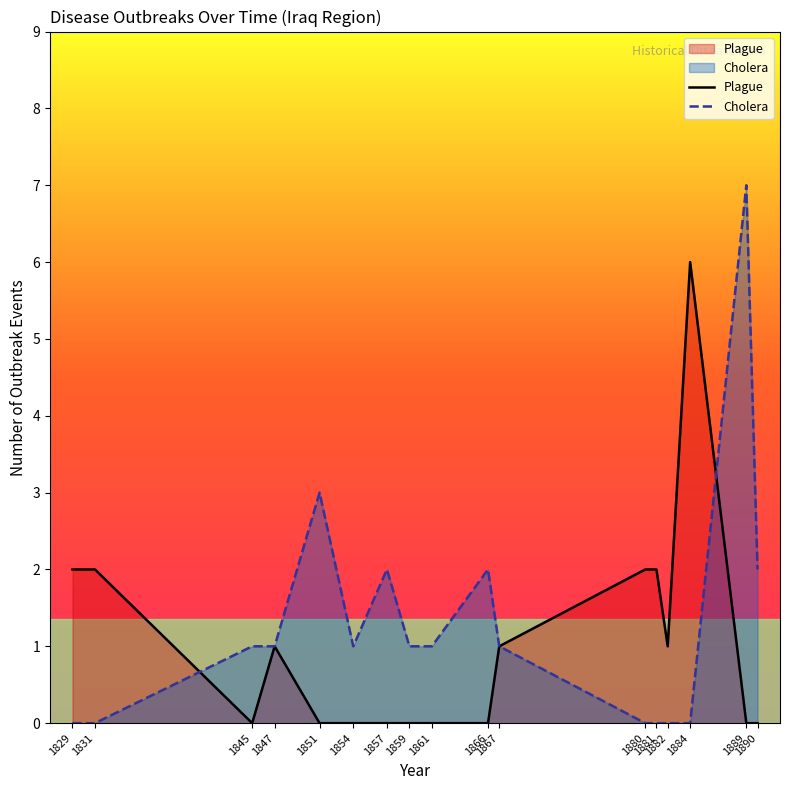

Count the number of categories in the chart.

17